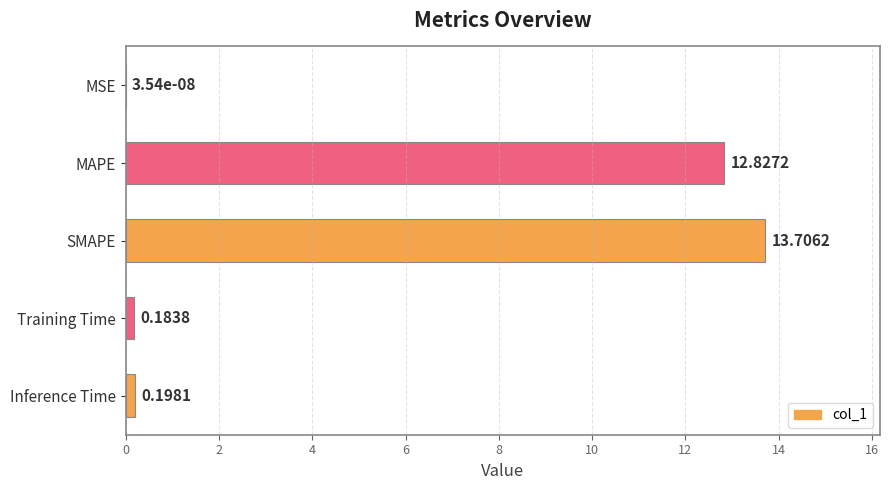

Between Inference Time and SMAPE, which is larger?

SMAPE